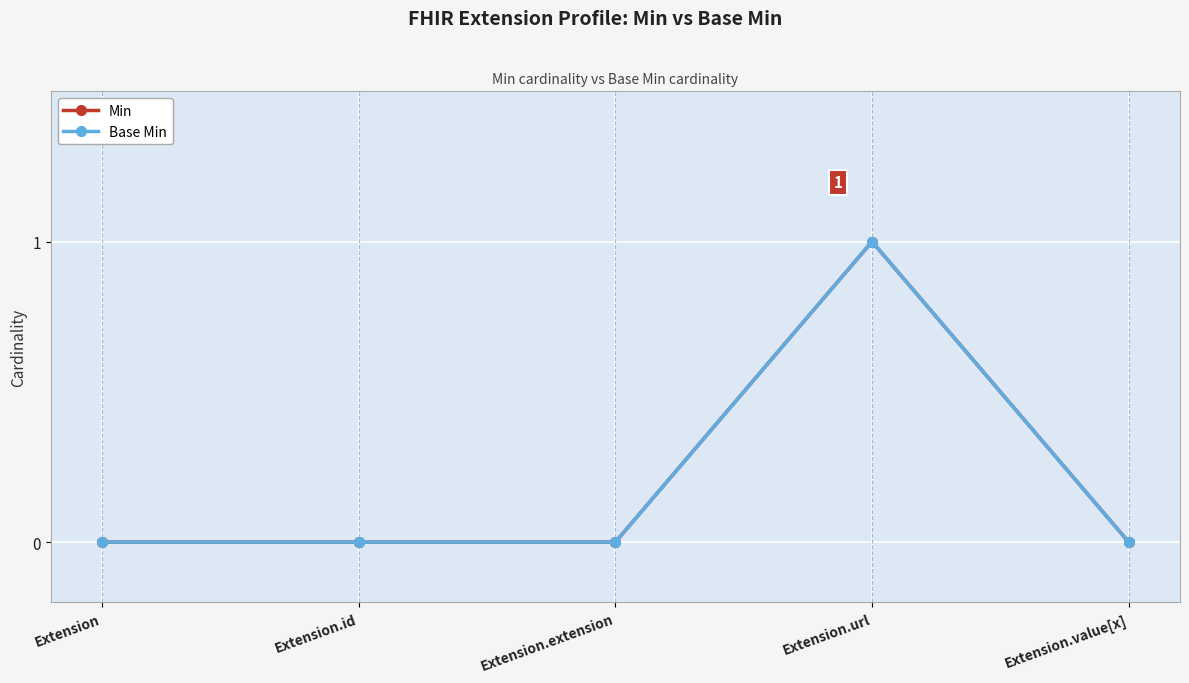

Is this an area chart (filled region under the line)?

No